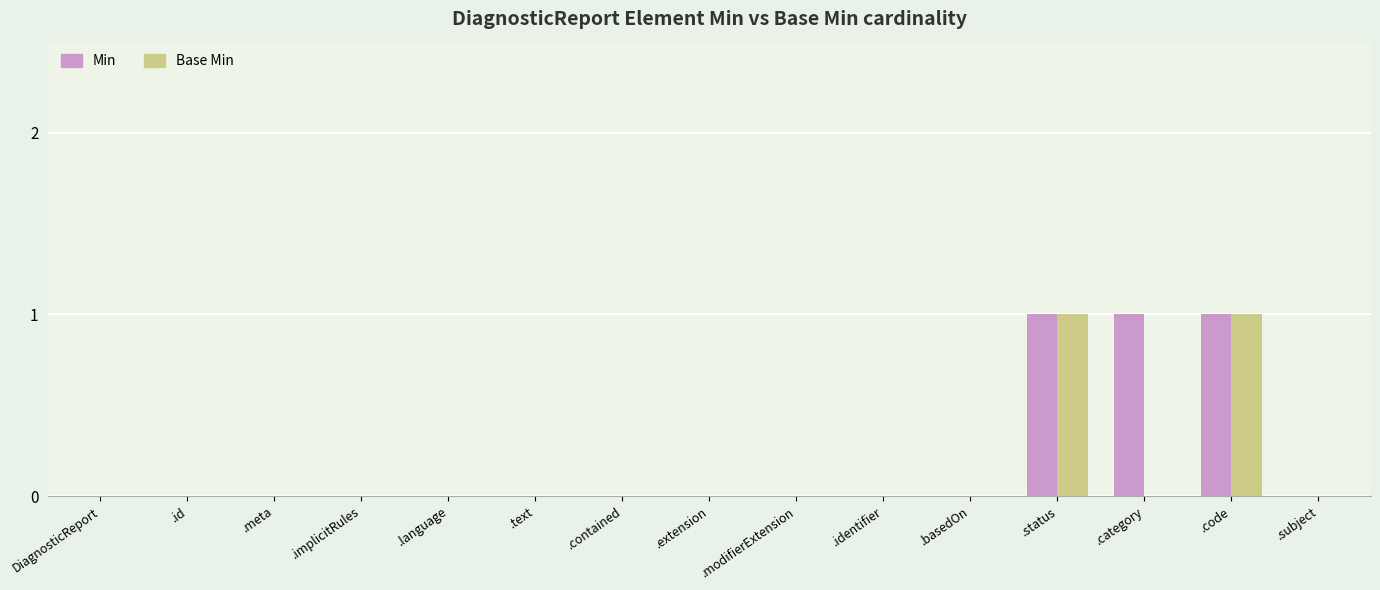

Is it true that Min equals 0 at .identifier?

True